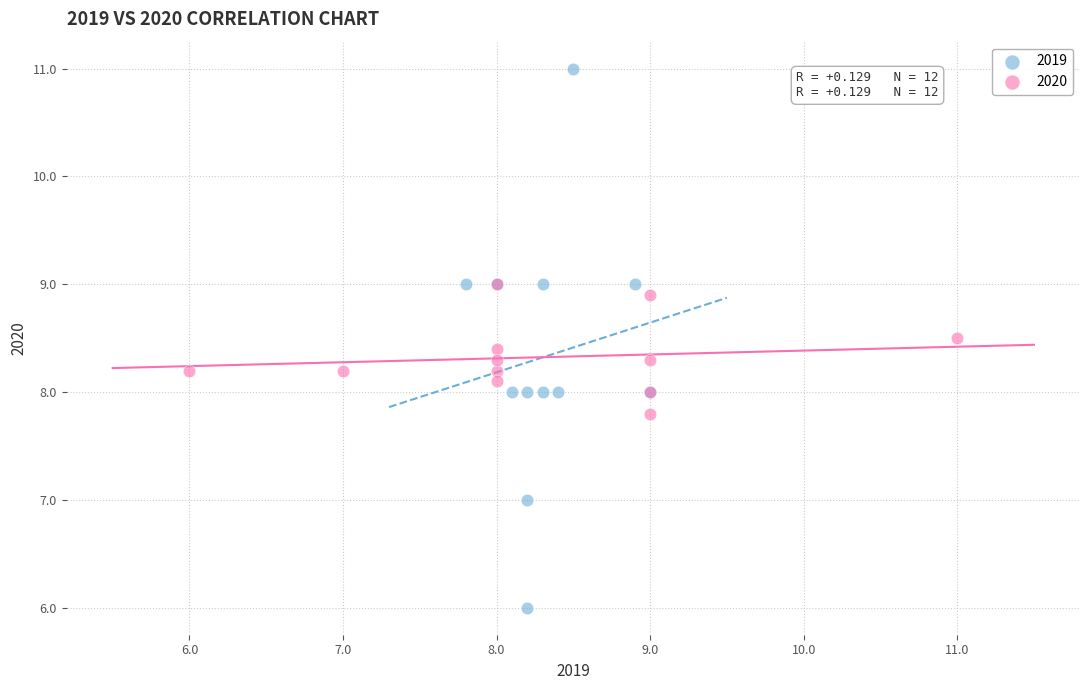

Which series has the largest Y range (max minus min)?

2019